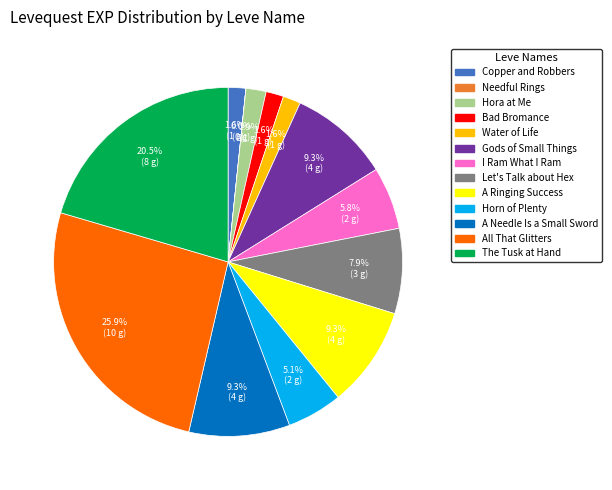

Is there any slice that represents more than half of the pie?

No